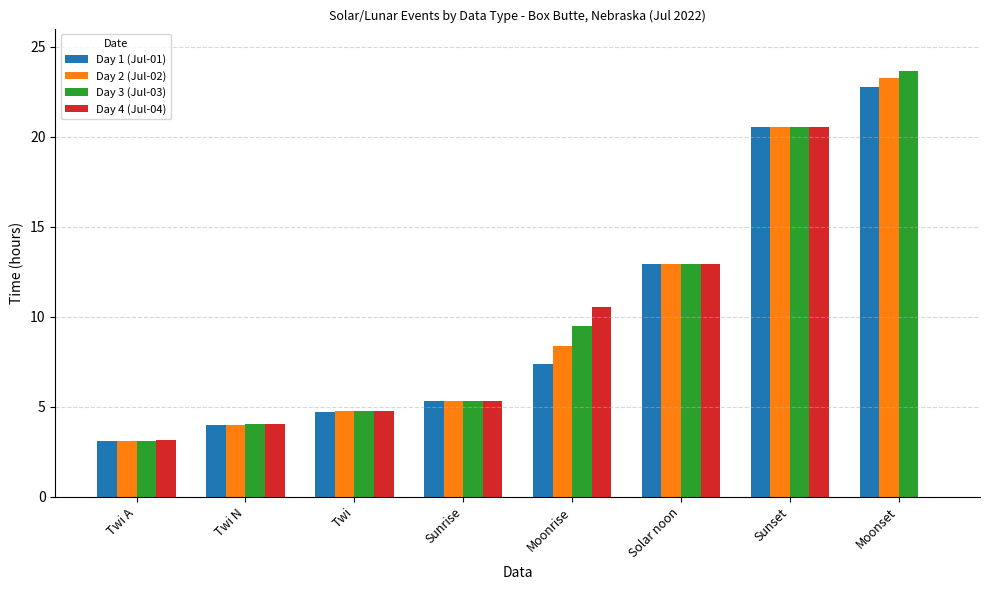

The Day 1 (Jul-01) series shows 20.5 at Sunset. True or false?

True